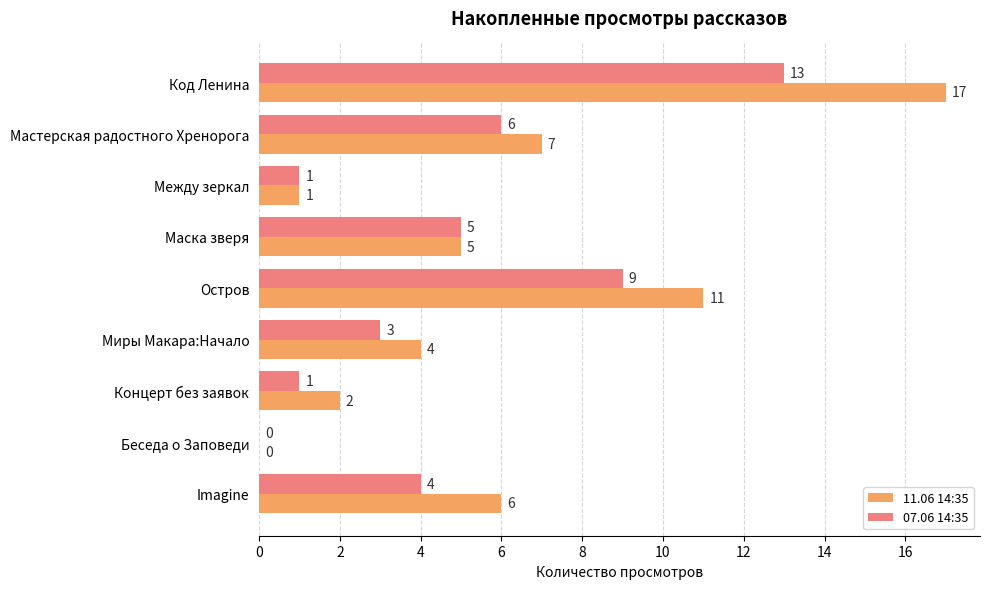

Which category has the highest value in the 07.06 14:35 series?

Код Ленина